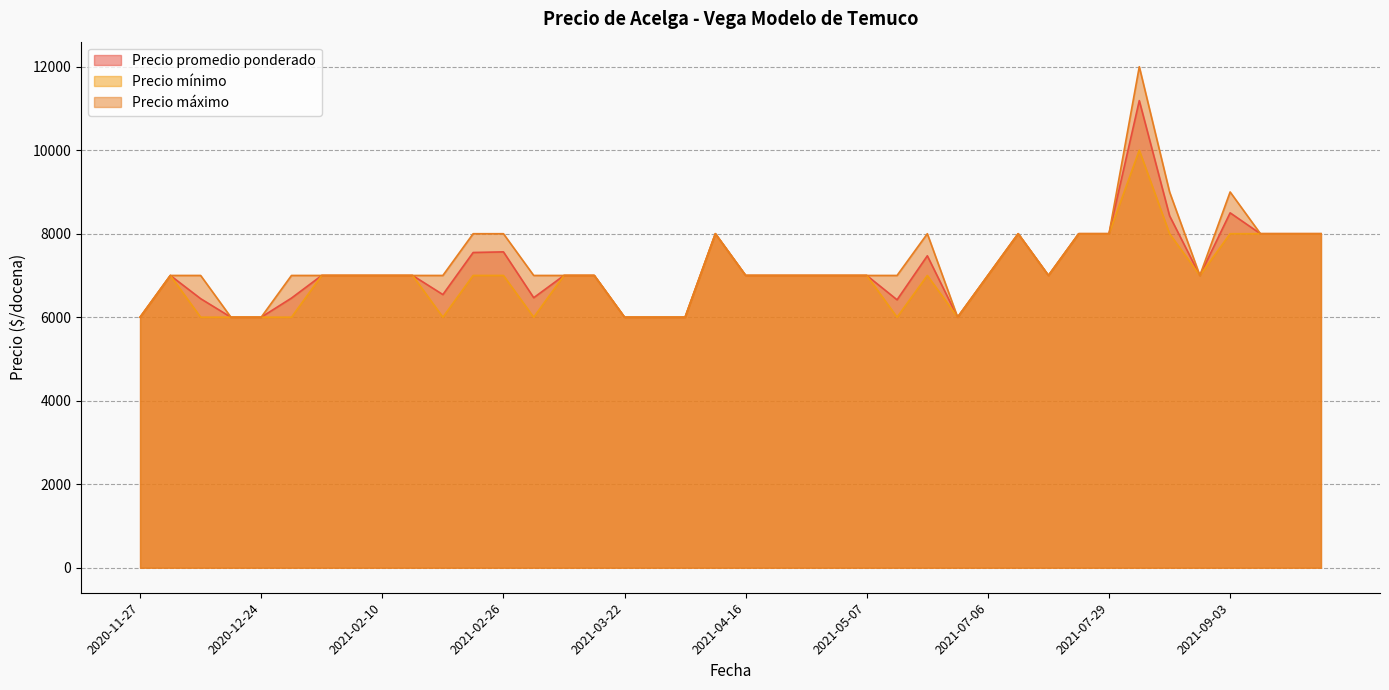

True or false: Precio promedio ponderado and Precio máximo intersect in this chart.

False